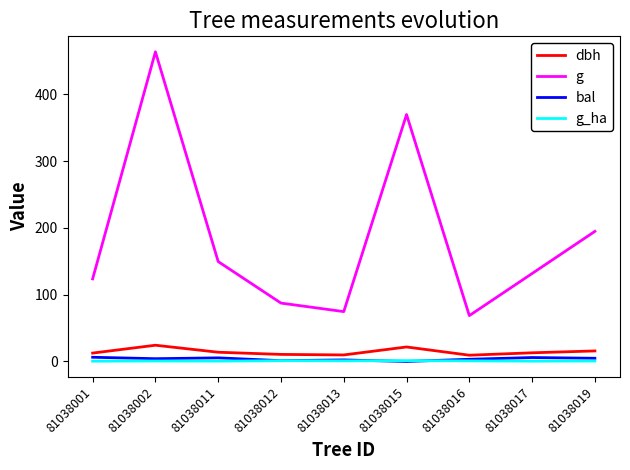

How many distinct data groups are displayed?

4